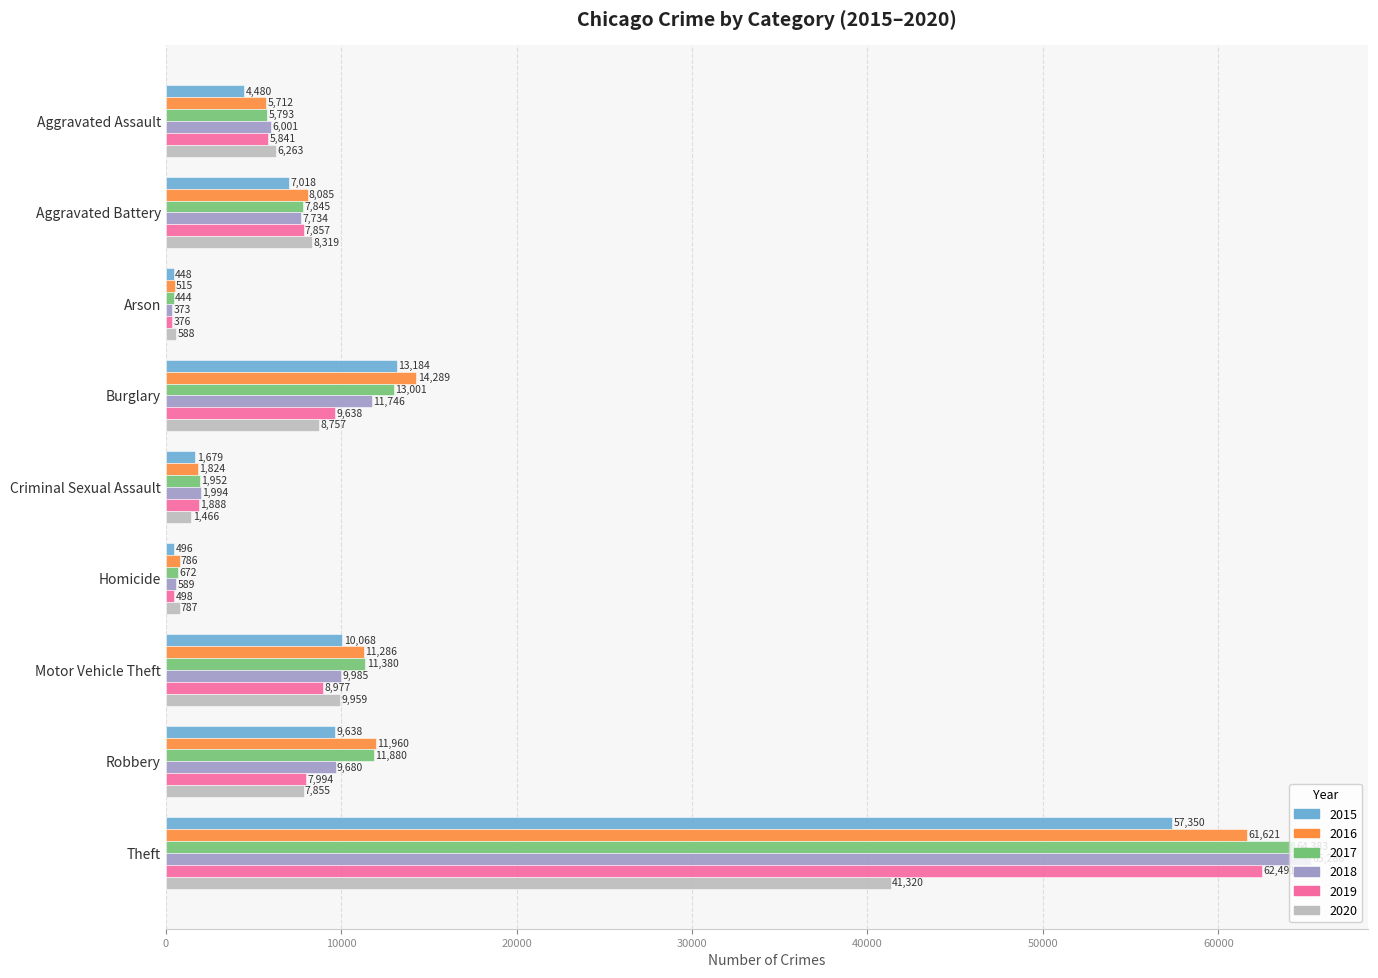

At how many categories does at least one series exceed 49923?

1